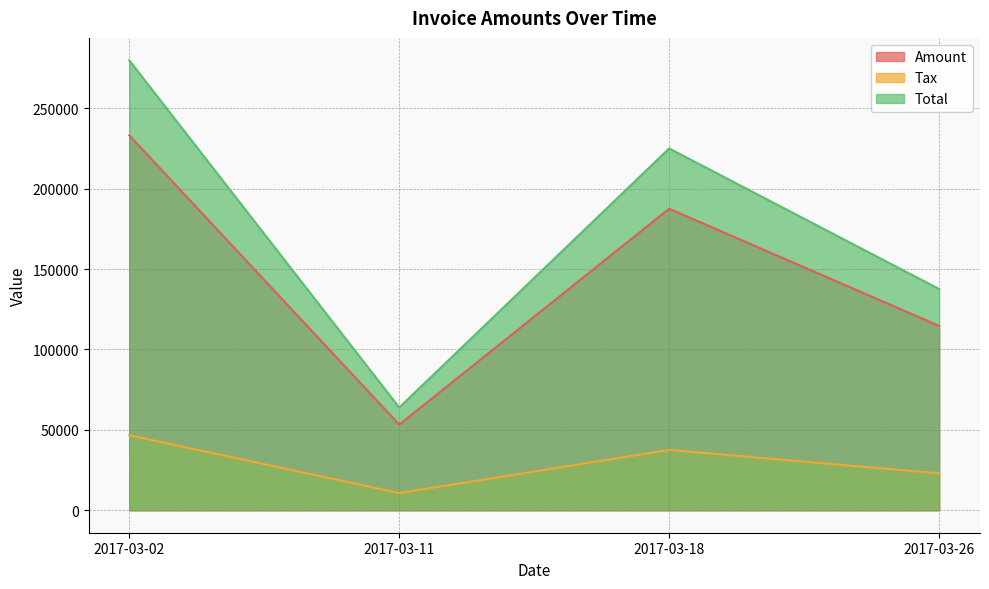

At which label does Total first exceed 225055?

2017-03-02